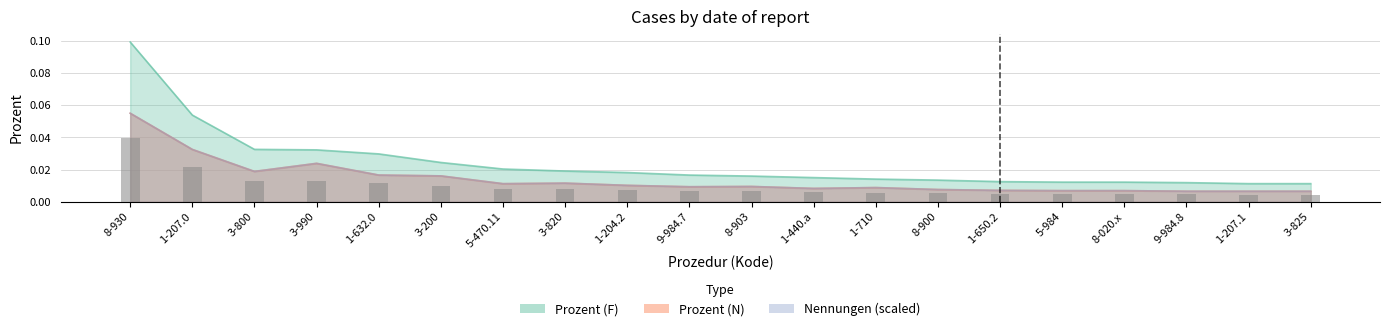

What is the label of the 19th bar from the left?

1-207.1